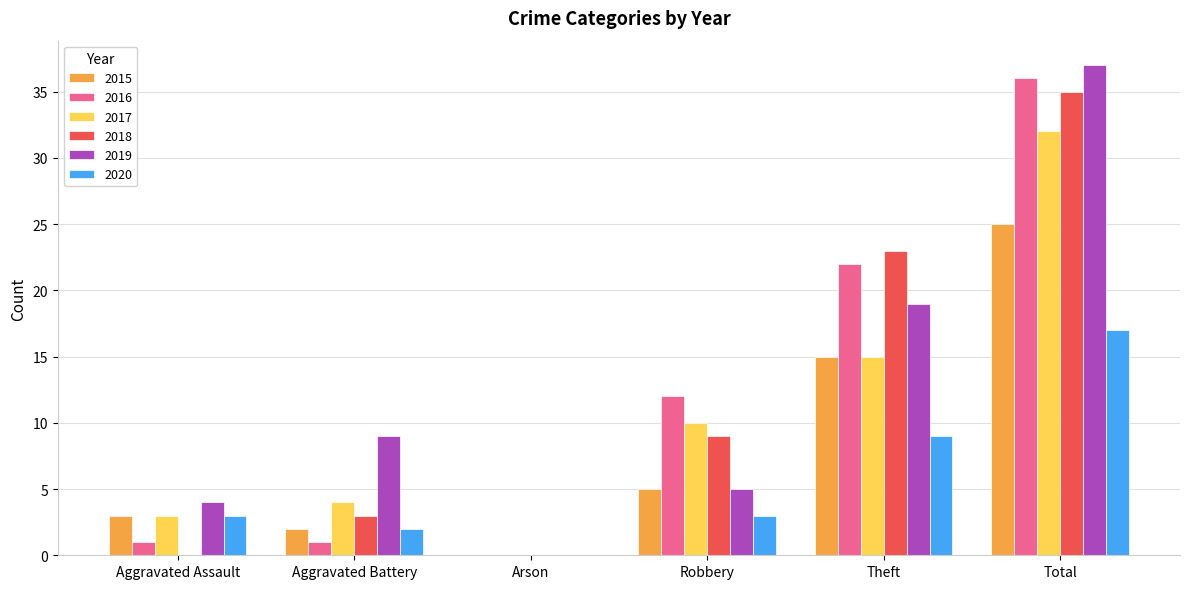

Which series changed the most between Aggravated Battery and Total?

2016